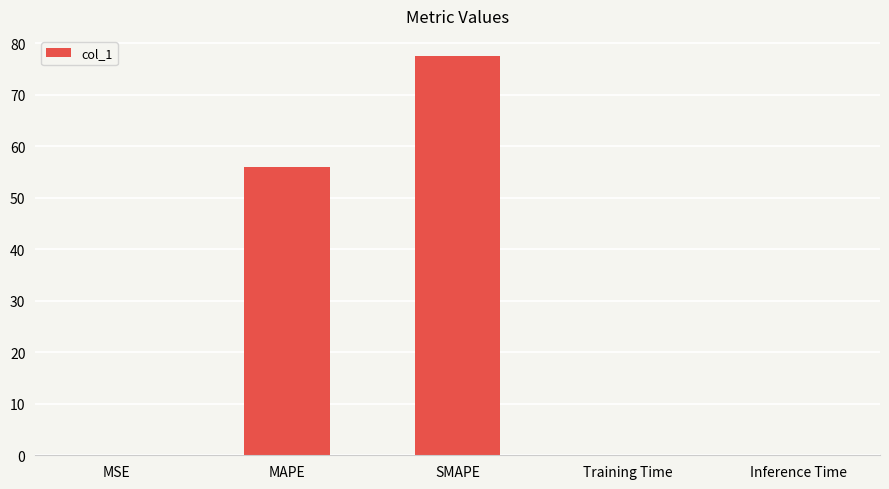

At which label is the value closest to 38?

MAPE